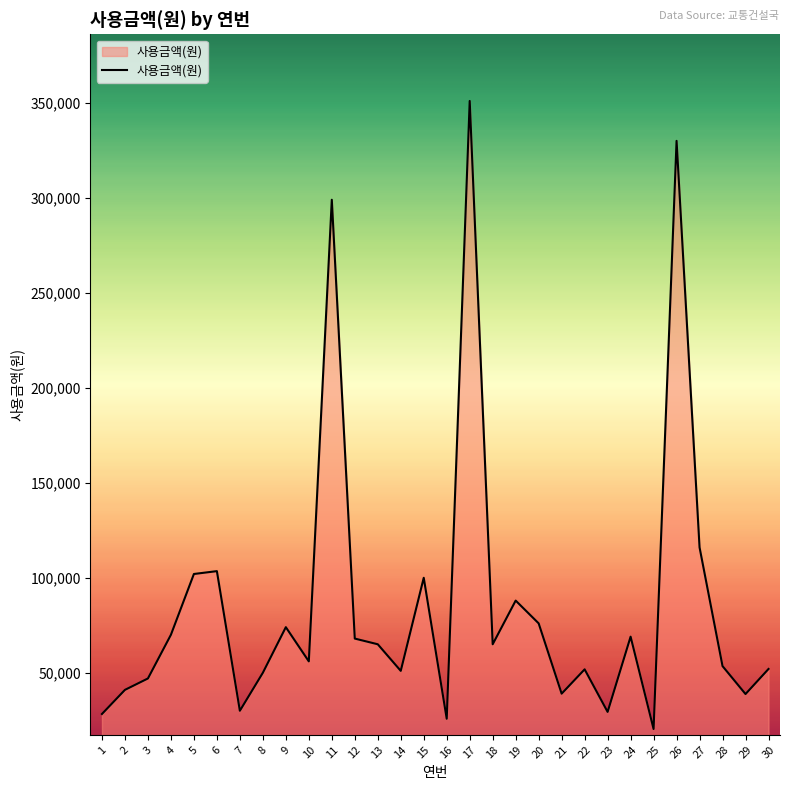

What is the maximum value shown in the chart?

351000